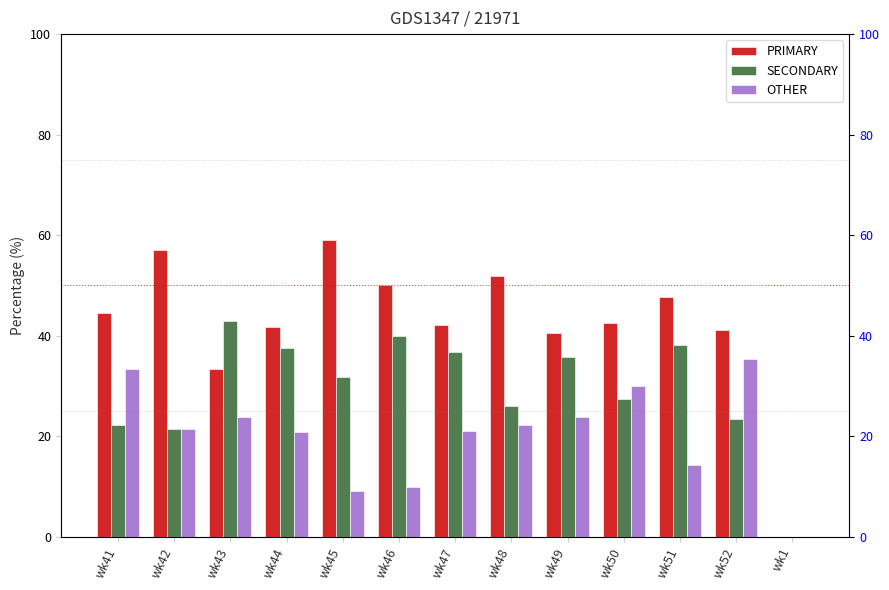

What is the label of the 5th bar from the right?

wk49